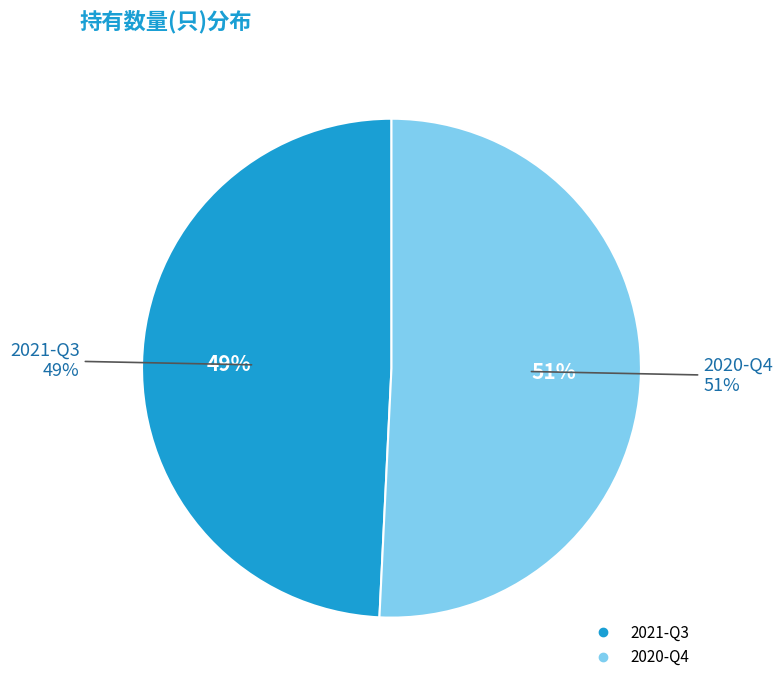

To the nearest percent, what is the combined percentage of 2021-Q3 and 2020-Q4?

100%